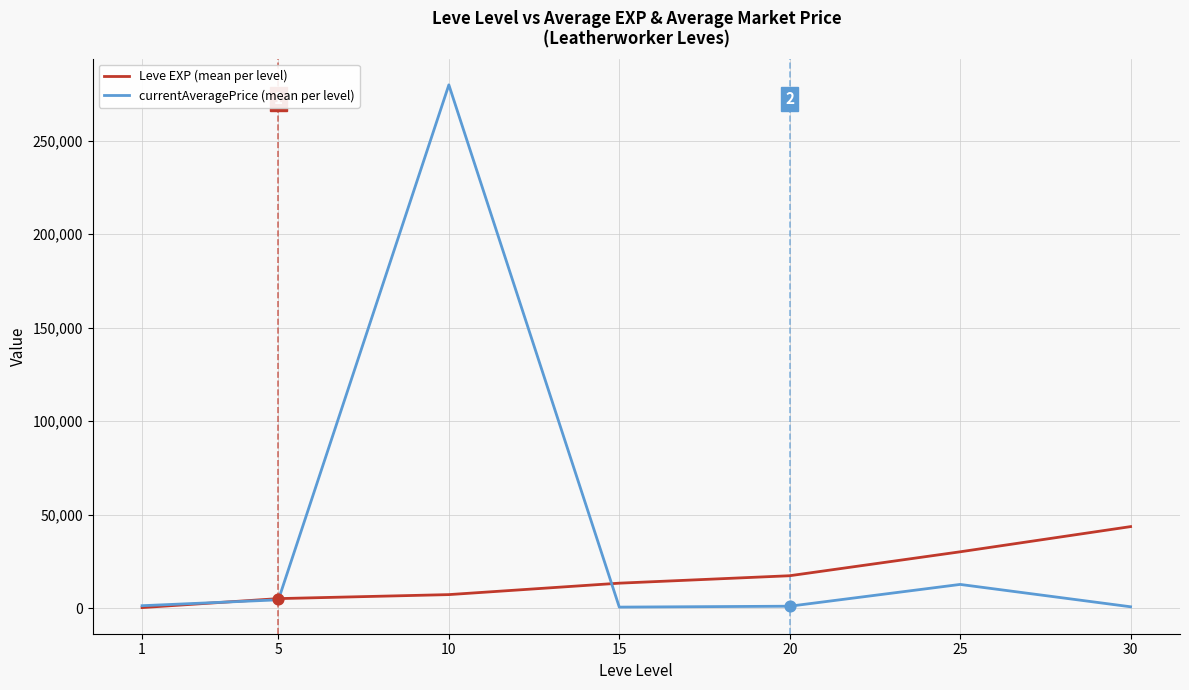

Between 5 and 10, which series saw the biggest shift?

currentAveragePrice (mean per level)